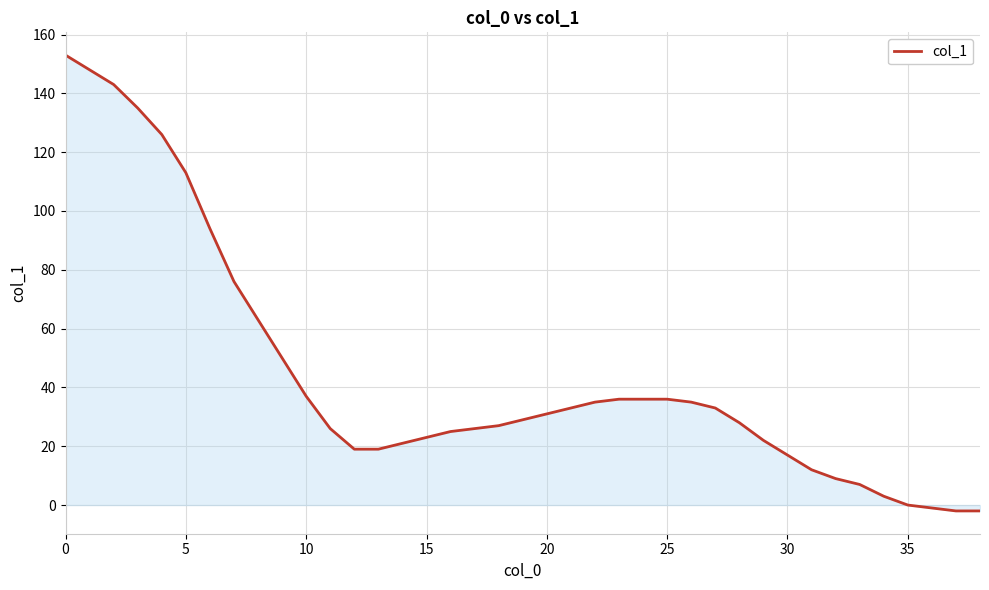

What is the greatest value displayed?

153